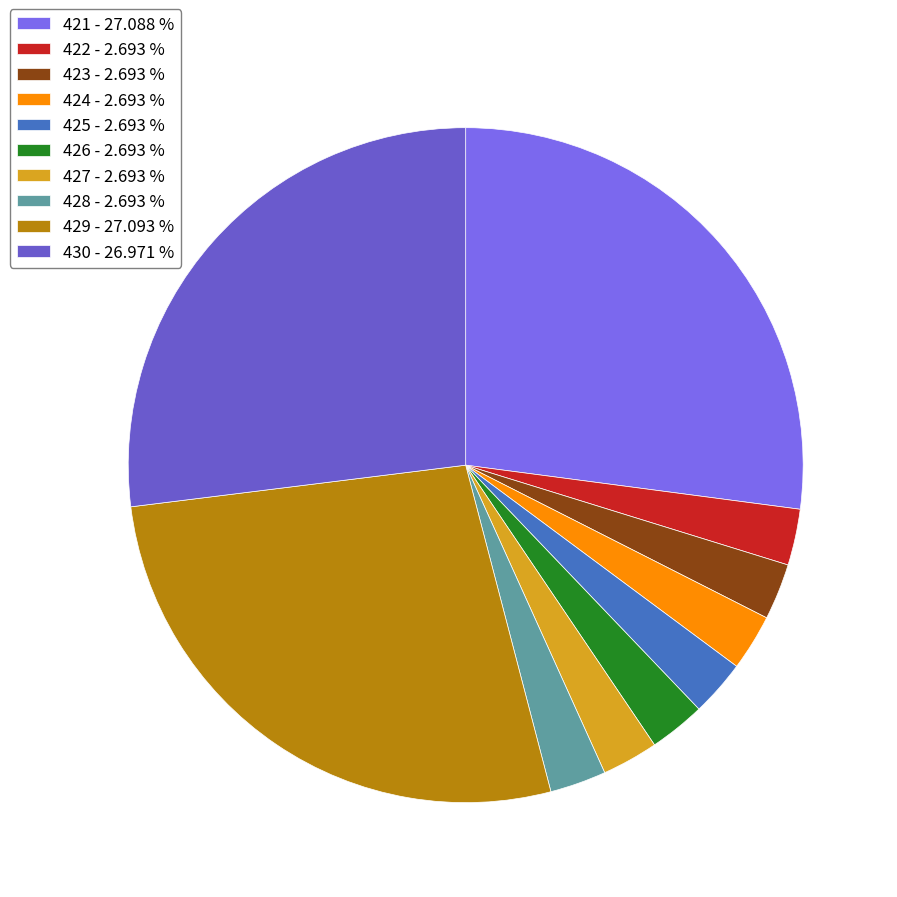

How many slices are in this pie chart?

10